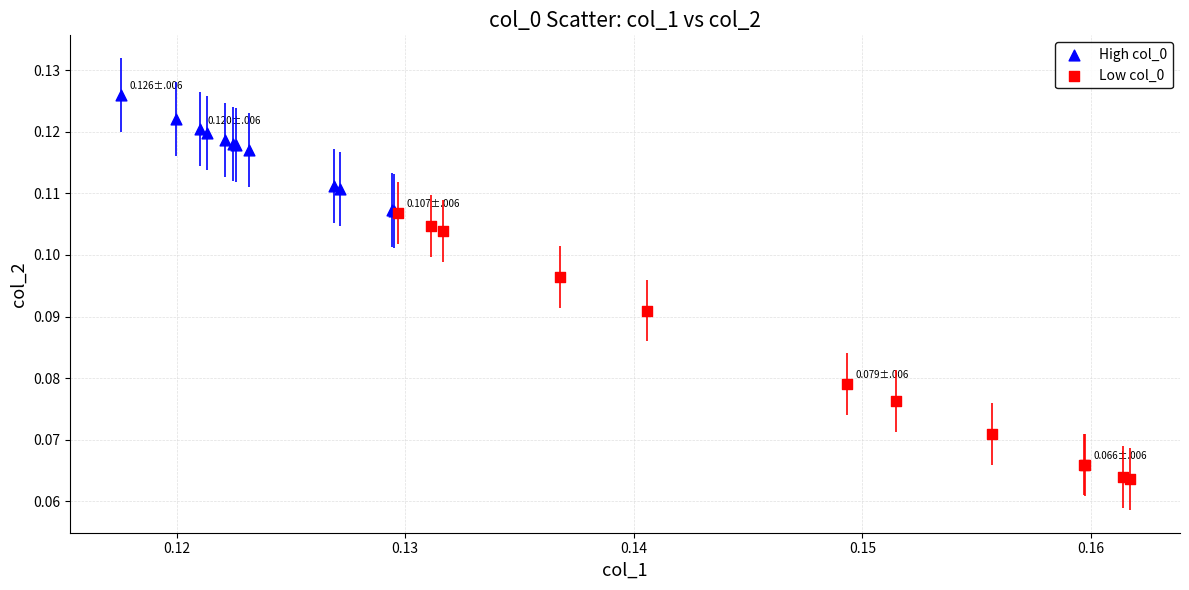

Which series has the widest spread of Y values?

Low col_0